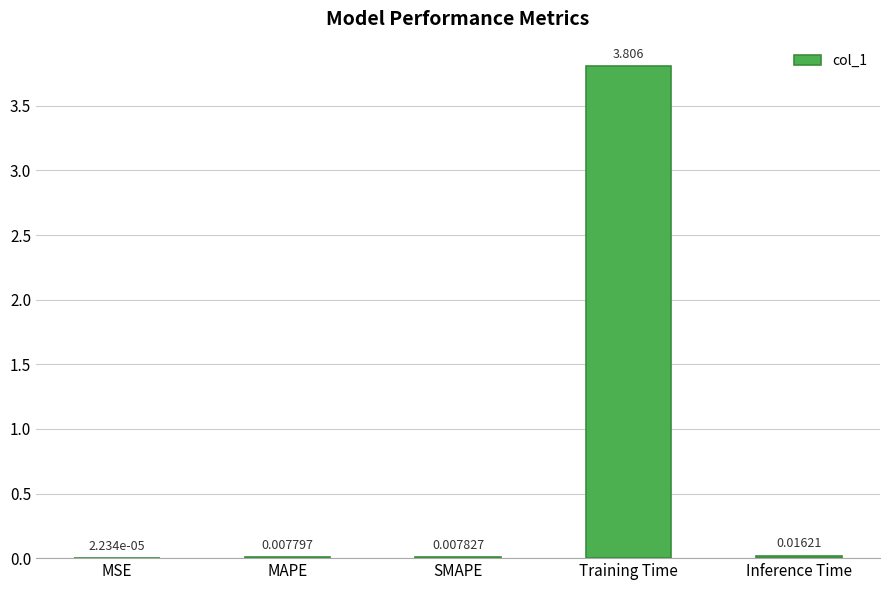

Which category has the highest value across all series?

Training Time